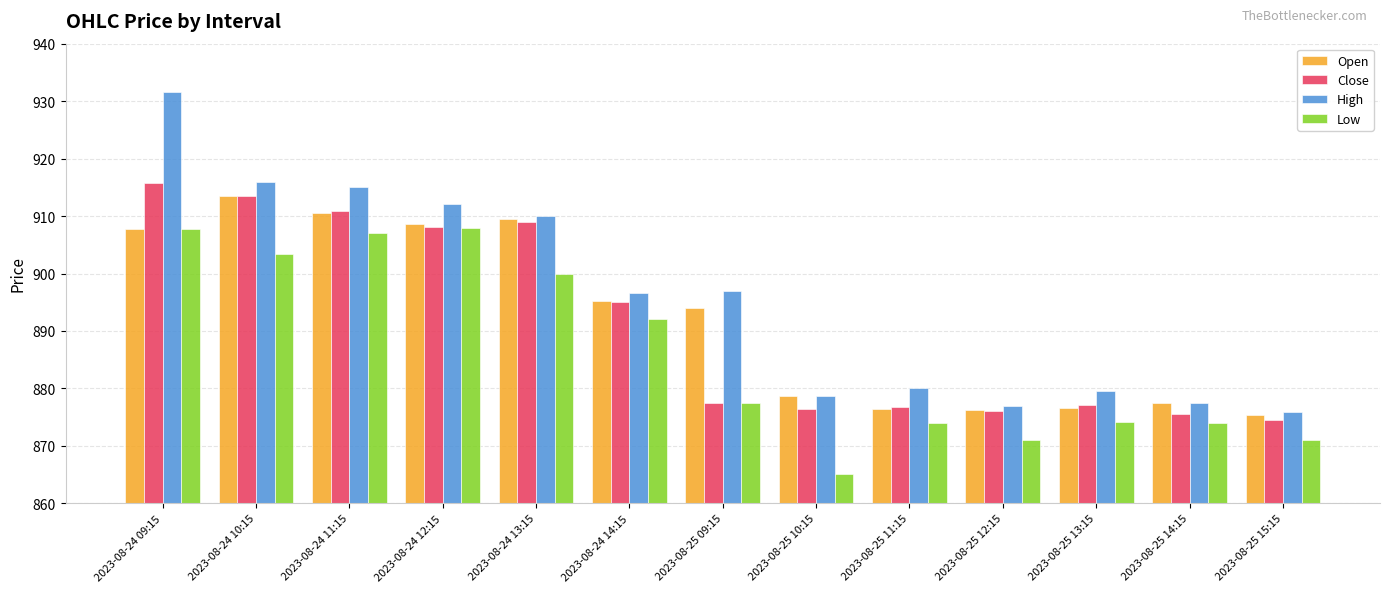

What is the total value across all series at 2023-08-25 11:15?

3507.2